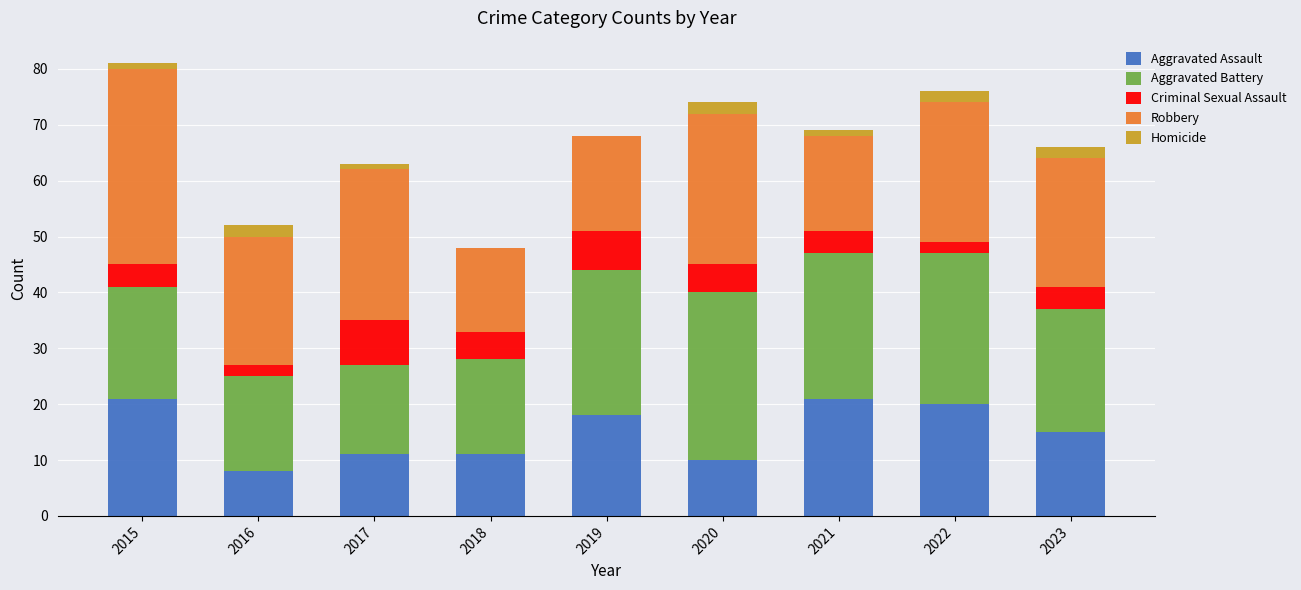

What is the total value across all series at 2018?

48